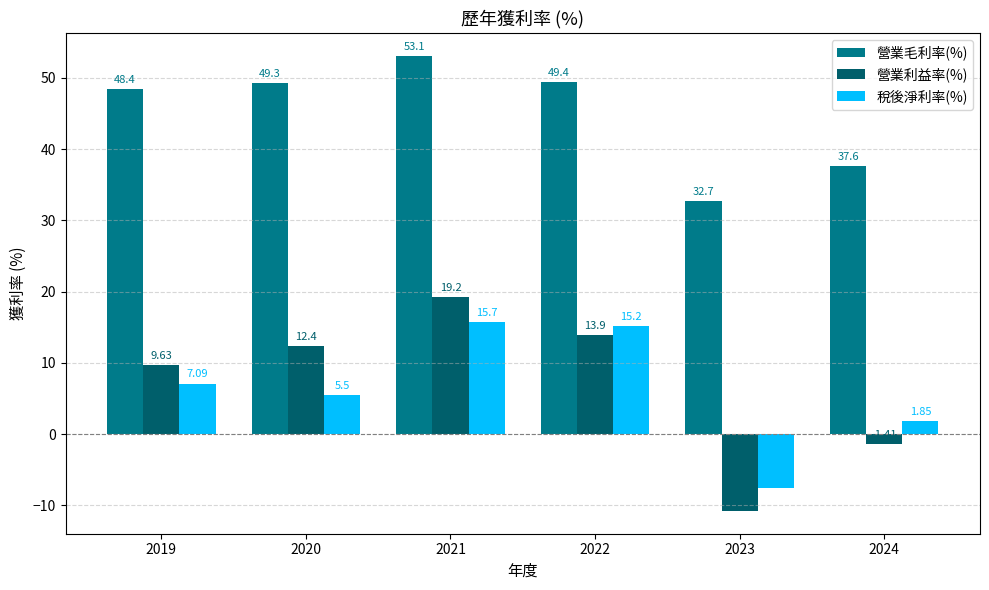

What is the value of the 營業毛利率(%) bar at the 1st from the left?

48.4